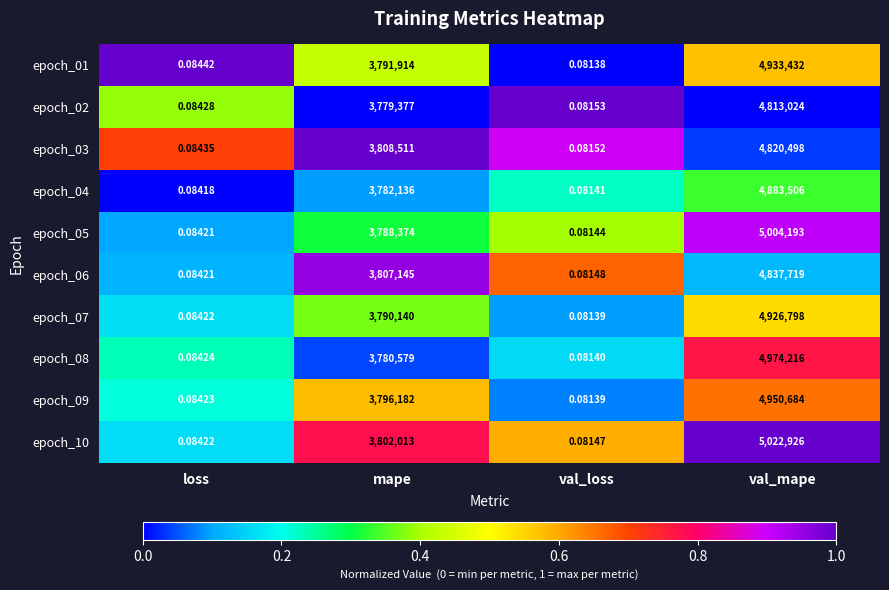

At which label does epoch_02 reach its peak?

val_mape